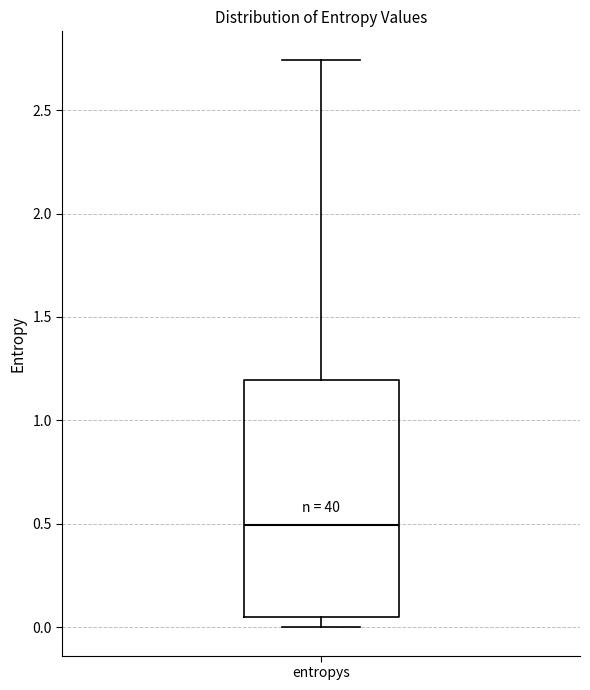

Read this box plot against the y-axis: the position of the median line, the range covered by the box, and the ends of both whiskers. The values are not printed on the chart, so give them approximately, as read against the axis.

median 0.50, box 0.05 to 1.20, whiskers 0.00 to 2.75